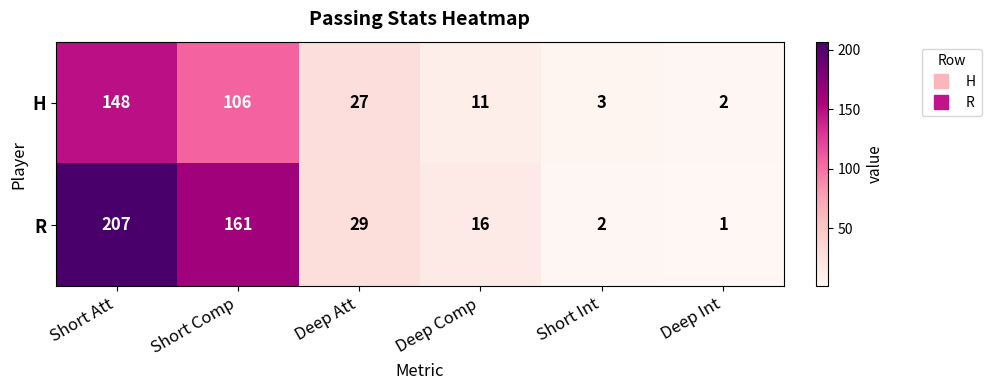

What is the smallest value displayed?

1